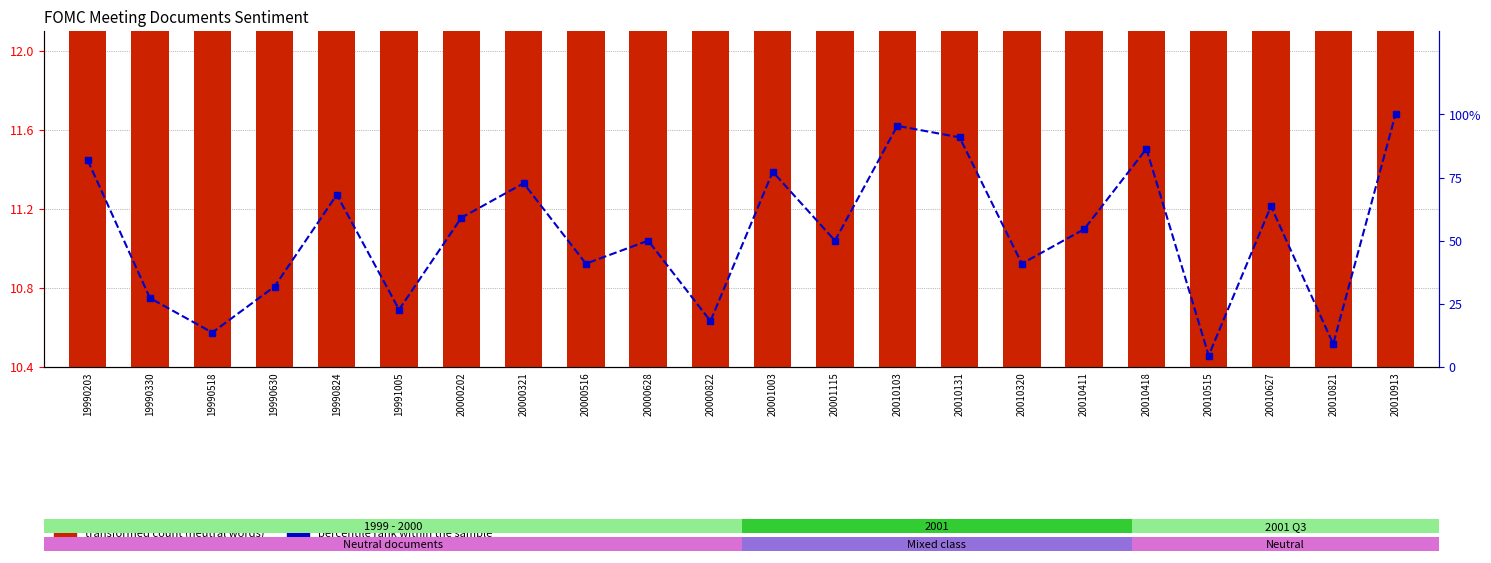

The transformed count series shows 18.7 at 19990330. True or false?

False